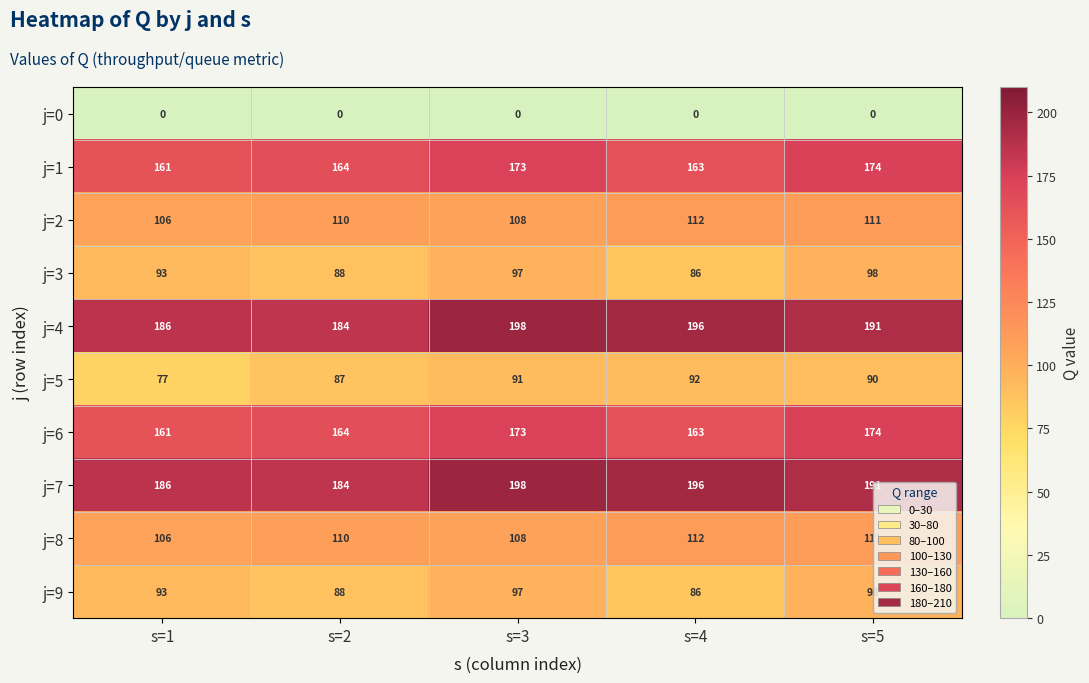

Which series has the widest spread of values?

j=5